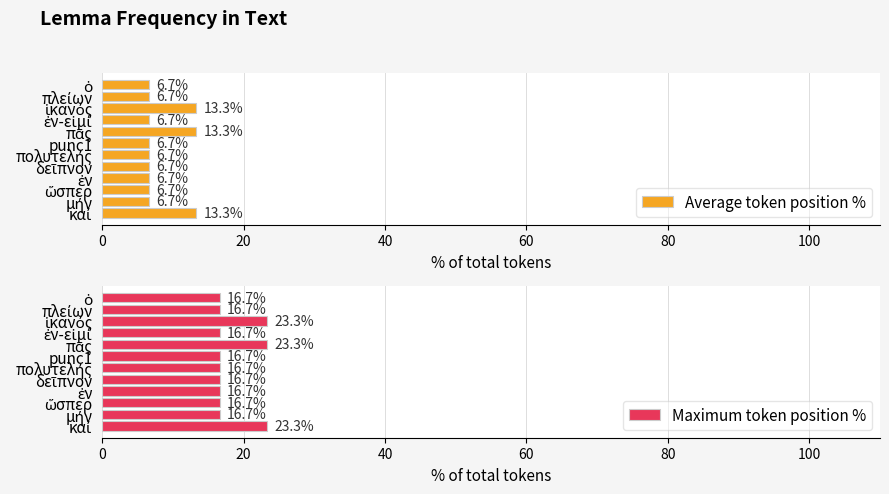

What is the average value of the Average token position % series?

8.3